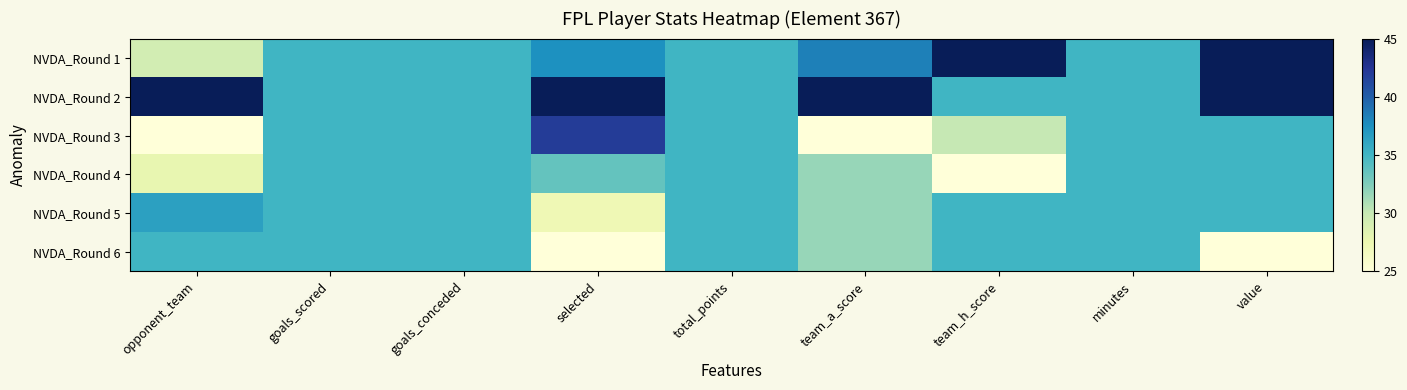

Reading left to right, list all the values displayed in this chart.

NVDA_Round 1: opponent_team=29.3	goals_scored=35.0	goals_conceded=35.0	selected=37.5	total_points=35.0	team_a_score=38.3	team_h_score=45.0	minutes=35.0	value=45.0
NVDA_Round 2: opponent_team=45.0	goals_scored=35.0	goals_conceded=35.0	selected=45.0	total_points=35.0	team_a_score=45.0	team_h_score=35.0	minutes=35.0	value=45.0
NVDA_Round 3: opponent_team=25.0	goals_scored=35.0	goals_conceded=35.0	selected=42.0	total_points=35.0	team_a_score=25.0	team_h_score=30.0	minutes=35.0	value=35.0
NVDA_Round 4: opponent_team=27.9	goals_scored=35.0	goals_conceded=35.0	selected=33.6	total_points=35.0	team_a_score=31.7	team_h_score=25.0	minutes=35.0	value=35.0
NVDA_Round 5: opponent_team=36.4	goals_scored=35.0	goals_conceded=35.0	selected=27.3	total_points=35.0	team_a_score=31.7	team_h_score=35.0	minutes=35.0	value=35.0
NVDA_Round 6: opponent_team=35.0	goals_scored=35.0	goals_conceded=35.0	selected=25.0	total_points=35.0	team_a_score=31.7	team_h_score=35.0	minutes=35.0	value=25.0